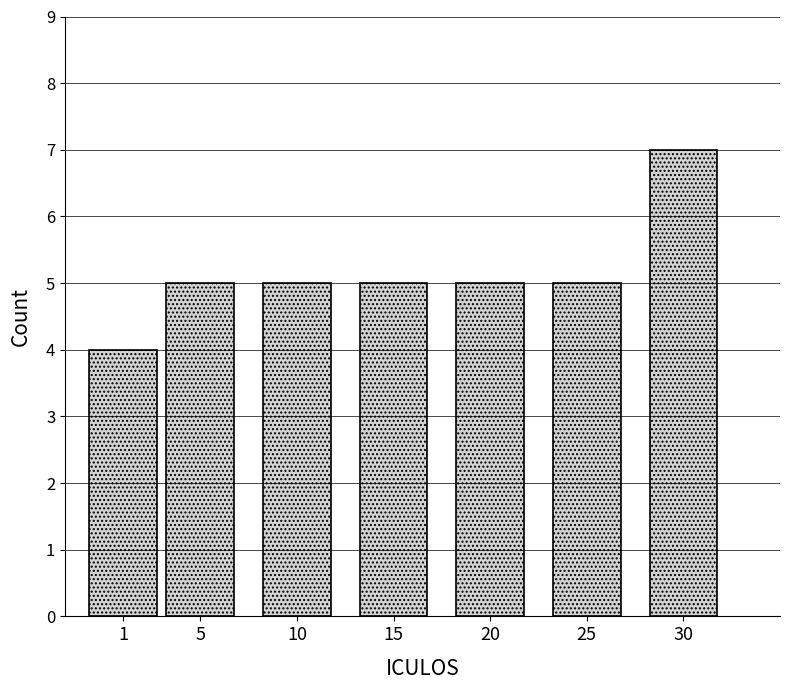

Reading left to right, list all the values displayed in this chart.

1=4	5=5	10=5	15=5	20=5	25=5	30=7